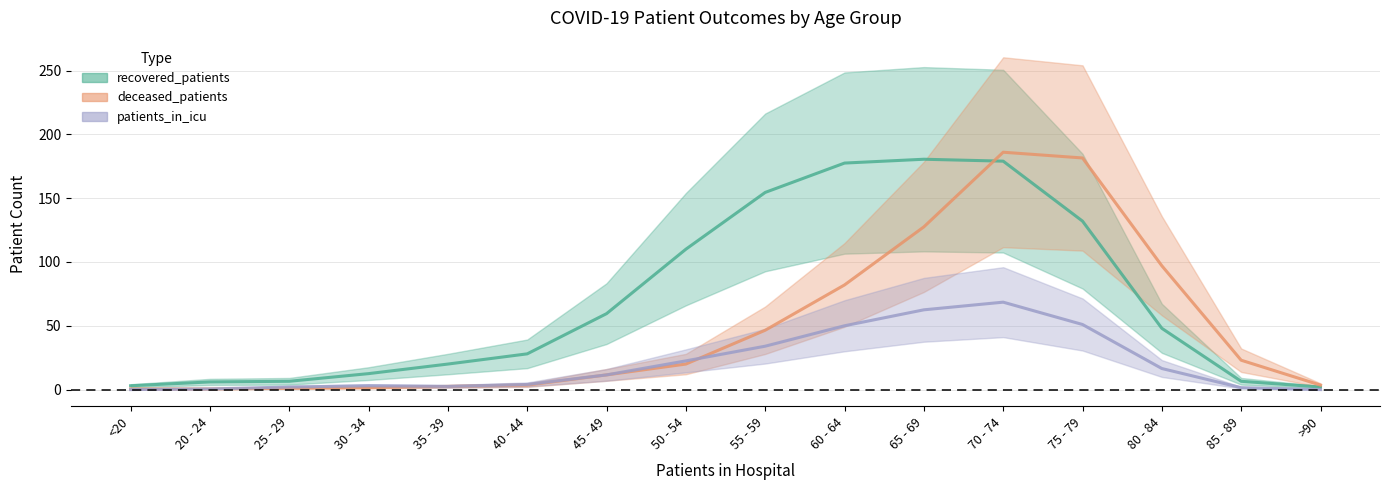

The deceased_patients series shows 58.7 at 75 - 79. True or false?

False